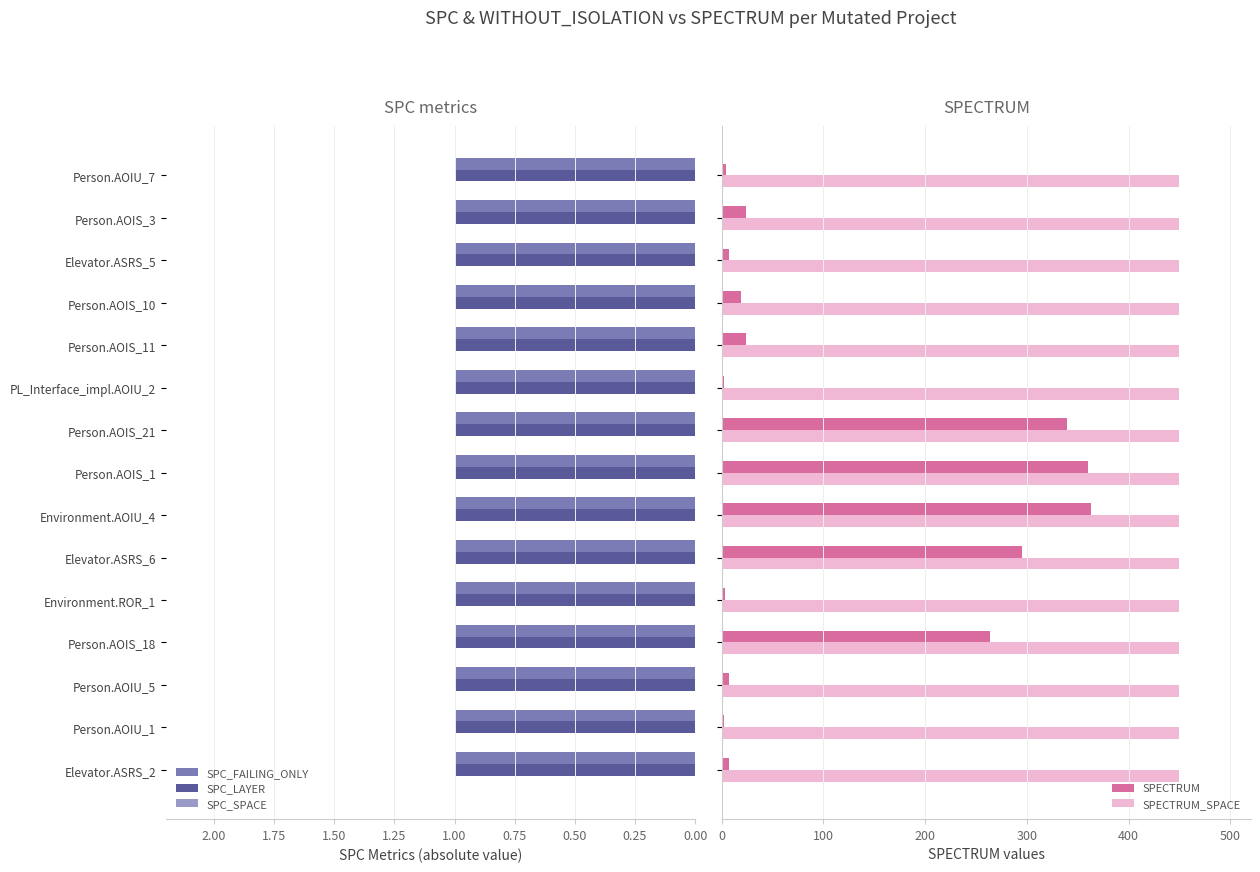

What is the sum of all SPC_SPACE values?

4.2